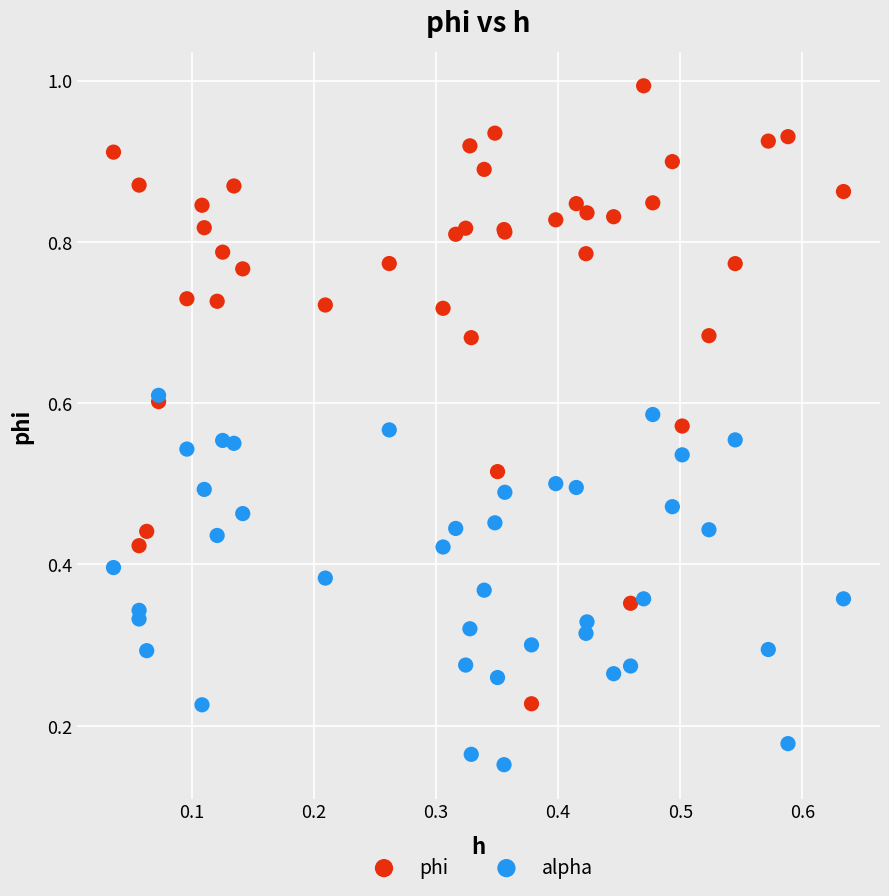

What are all the series names shown in the legend?

phi, alpha